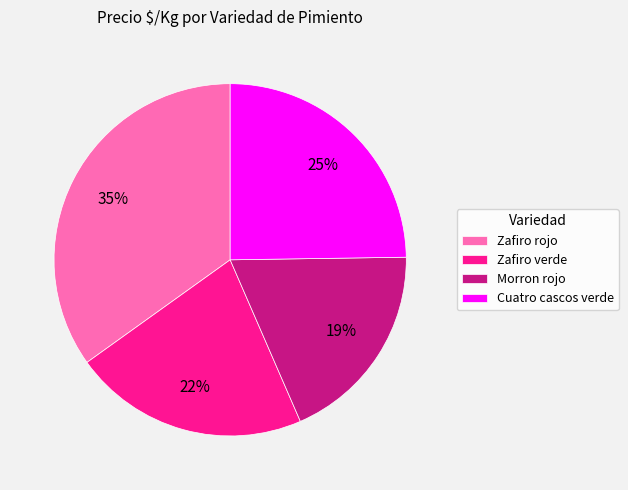

How many slices are in this pie chart?

4